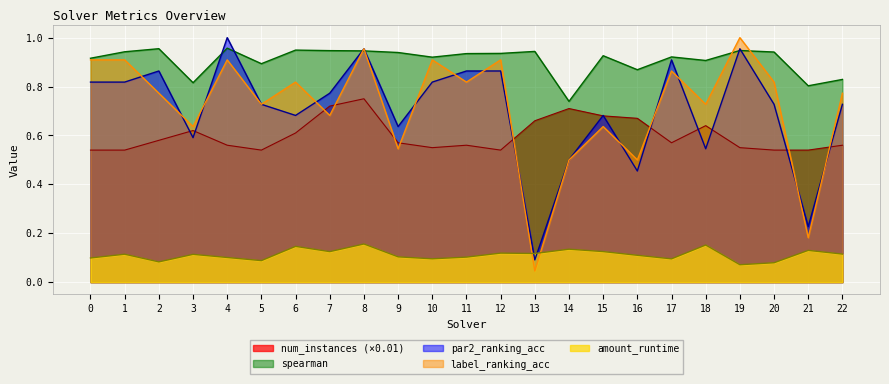

What is the value of the spearman point at the 16th from the left?

0.9